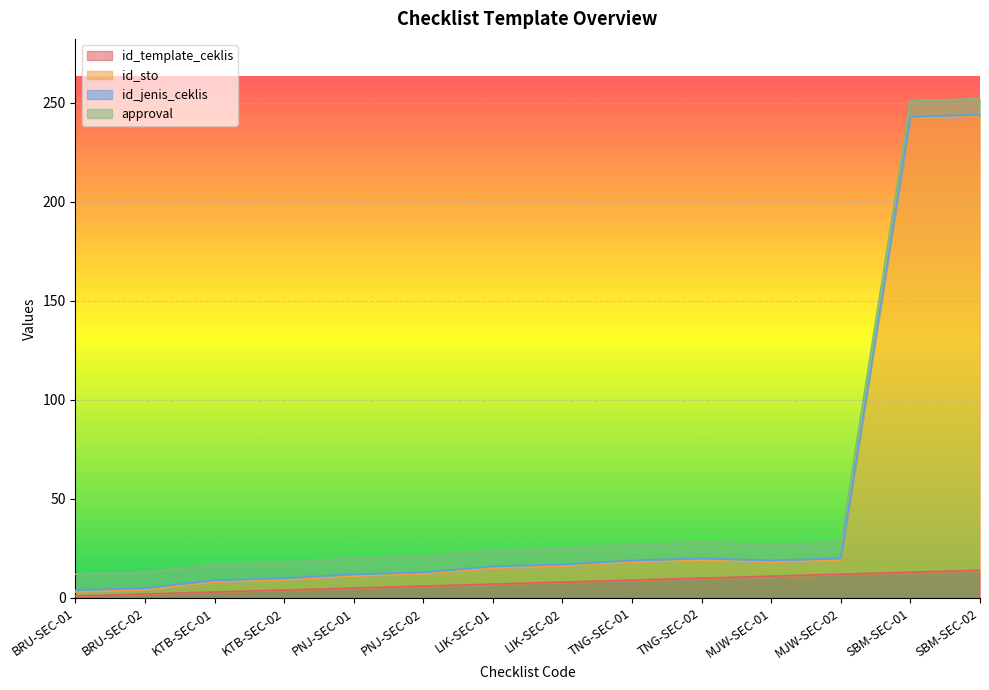

True or false: id_sto has more than 1 interior local peaks.

False